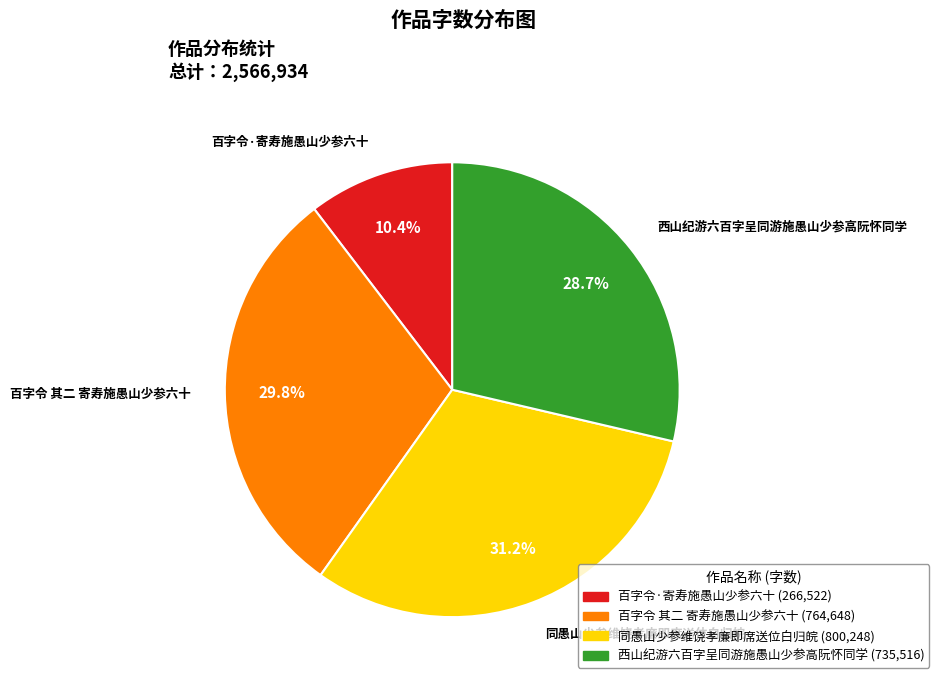

True or false: 西山纪游六百字呈同游施愚山少参高阮怀同学 accounts for 44% of the total.

False